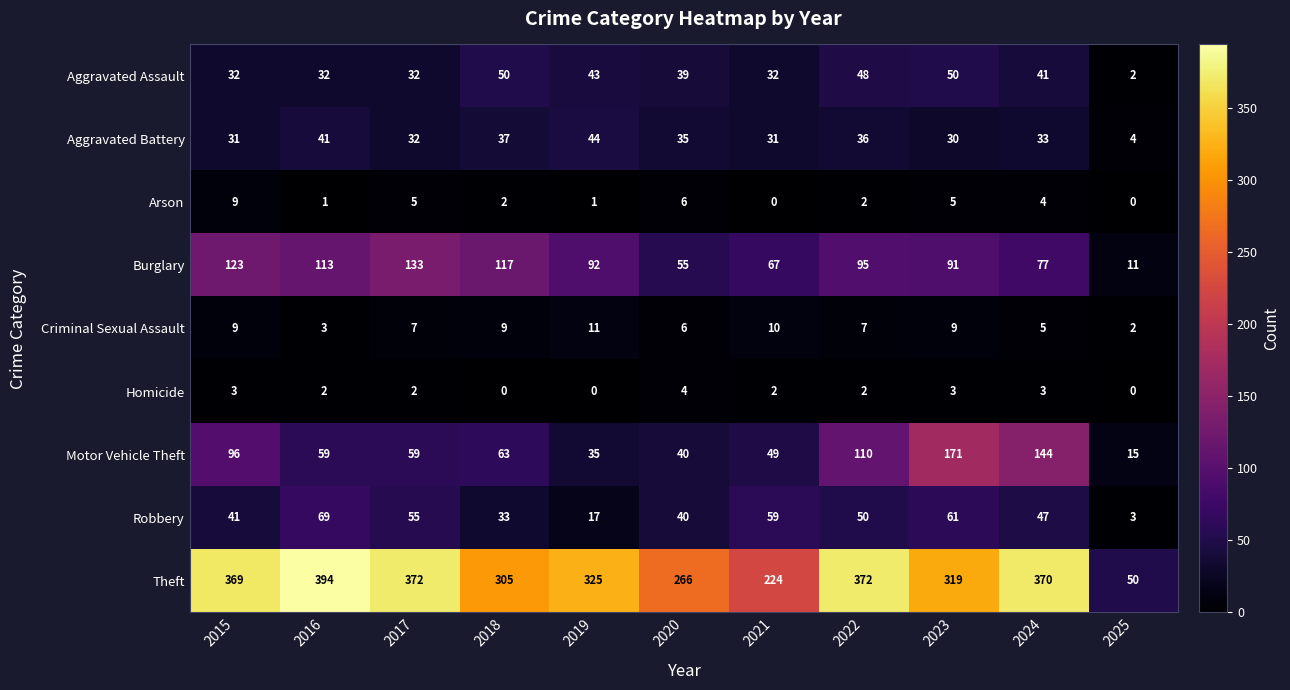

What is the average value of the Robbery series?

43